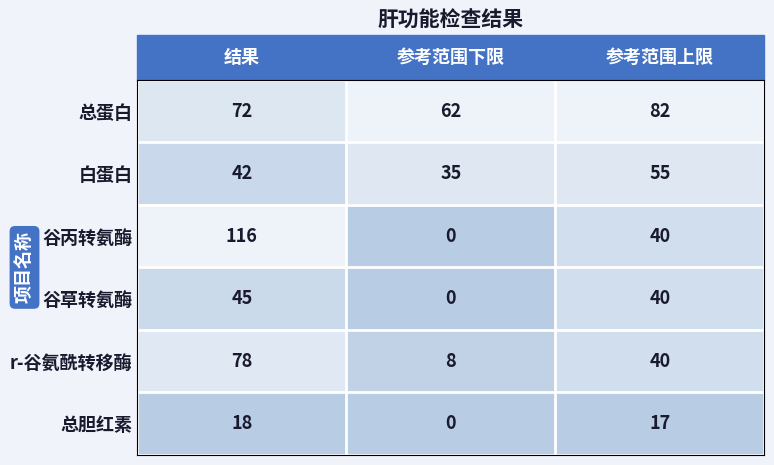

Which series has the largest range (max minus min)?

谷丙转氨酶